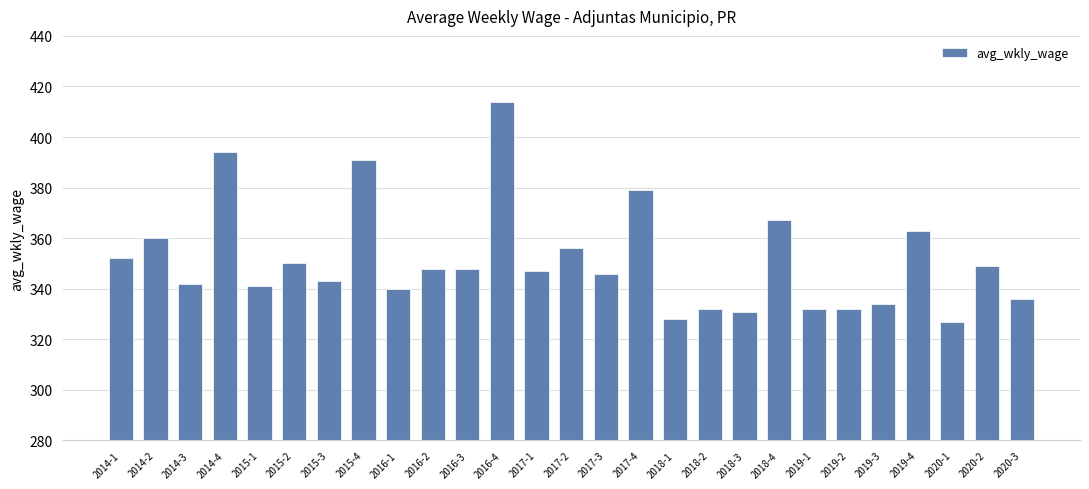

What is the smallest value displayed?

327